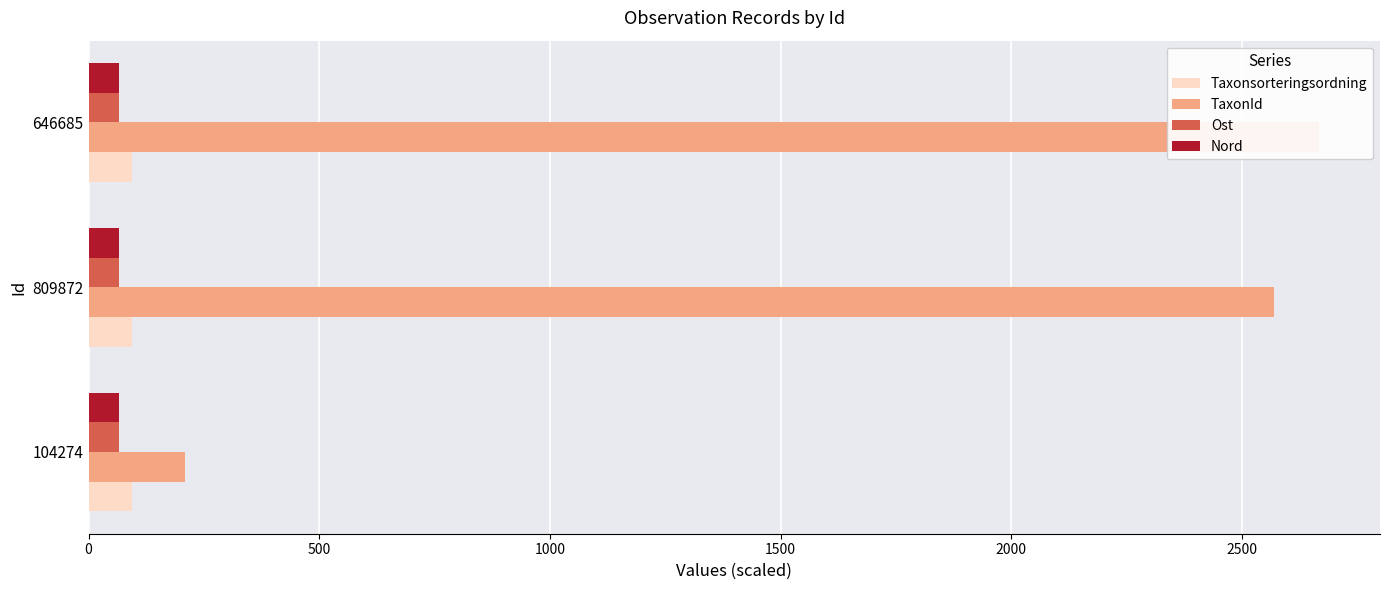

What is the difference between the maximum and second lowest values in the Taxonsorteringsordning series?

1.6